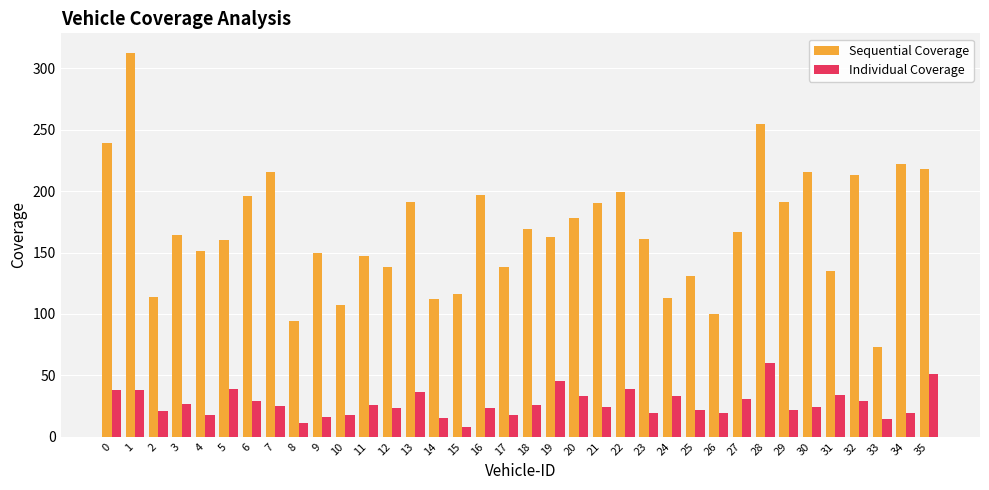

What is the sum of all Individual Coverage values?

973